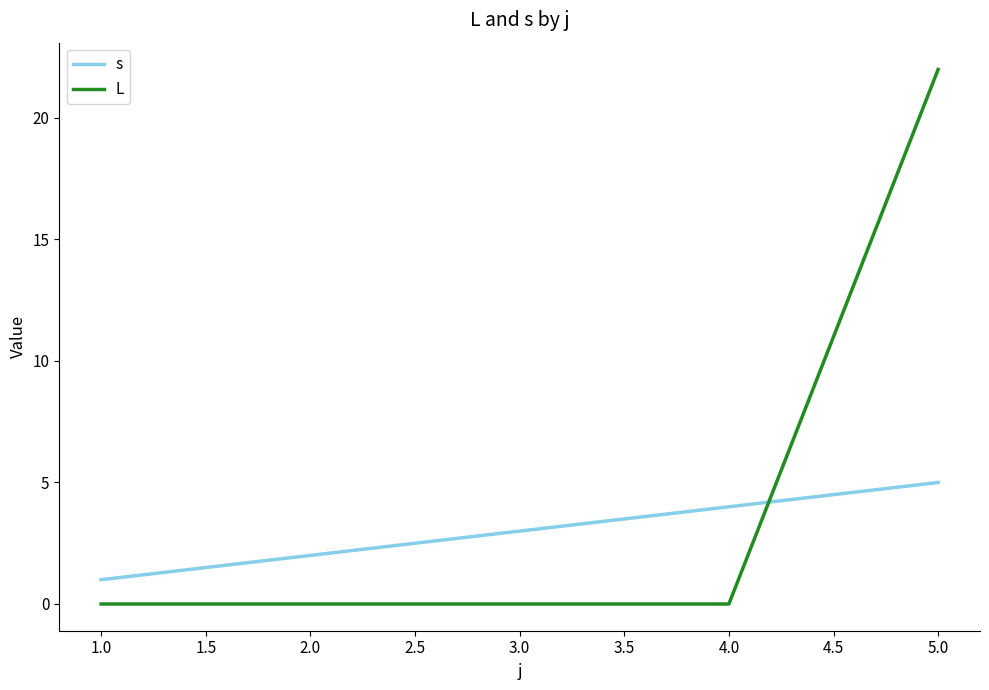

Rank the series at 2.0 from highest to lowest value.

s, L